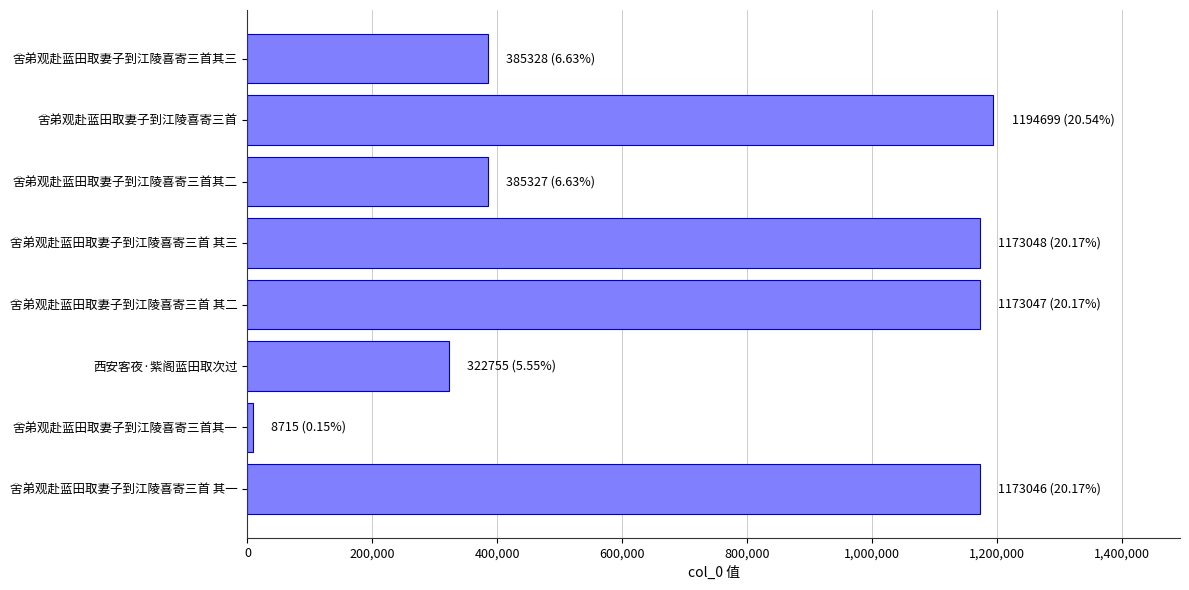

The value at 舍弟观赴蓝田取妻子到江陵喜寄三首其二 is 385327. True or false?

True